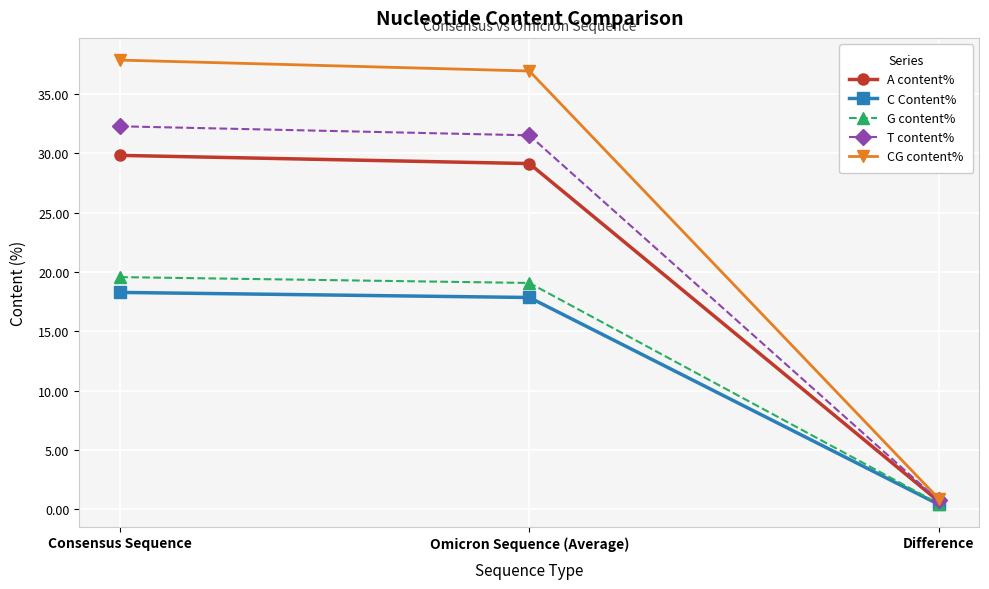

What is the label of the 3rd point from the left?

Difference